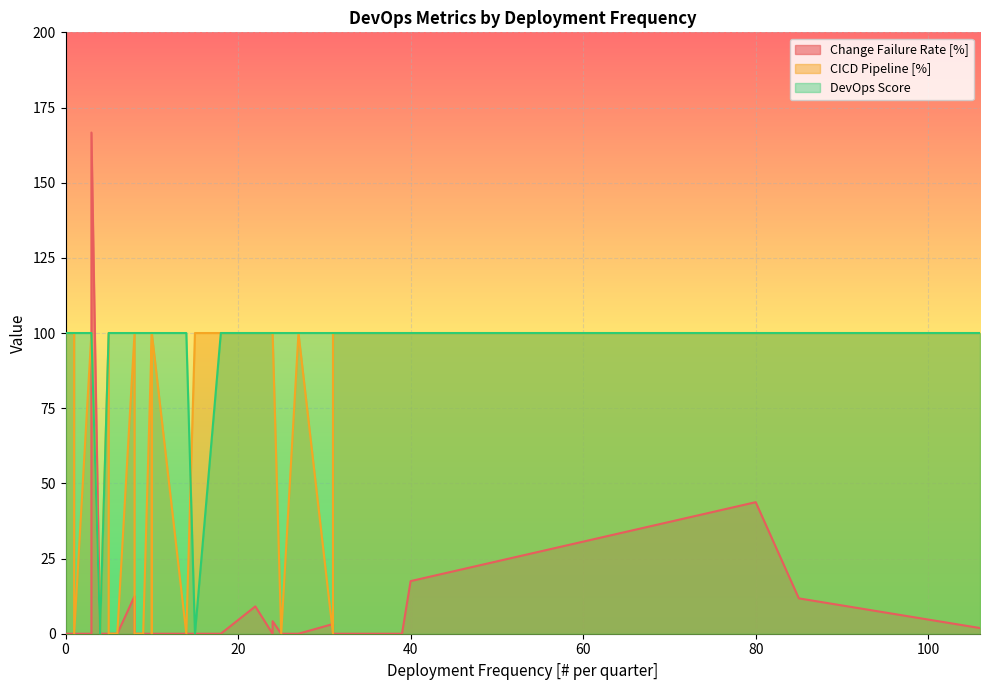

What is the value of the DevOps Score point at the 33rd from the left?

100.0